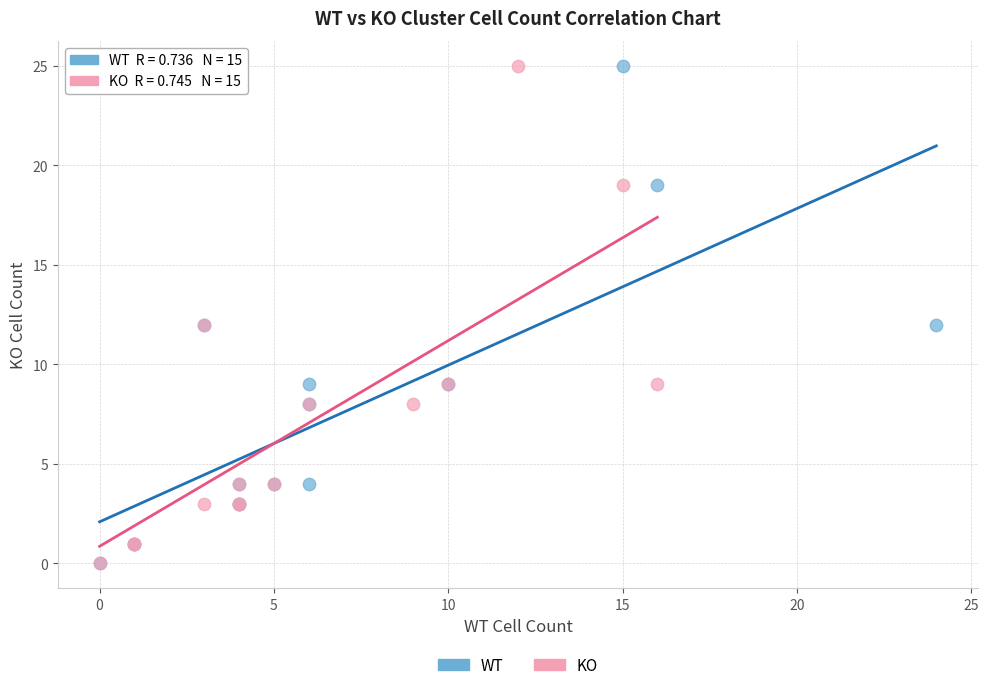

What are all the series names shown in the legend?

WT, KO